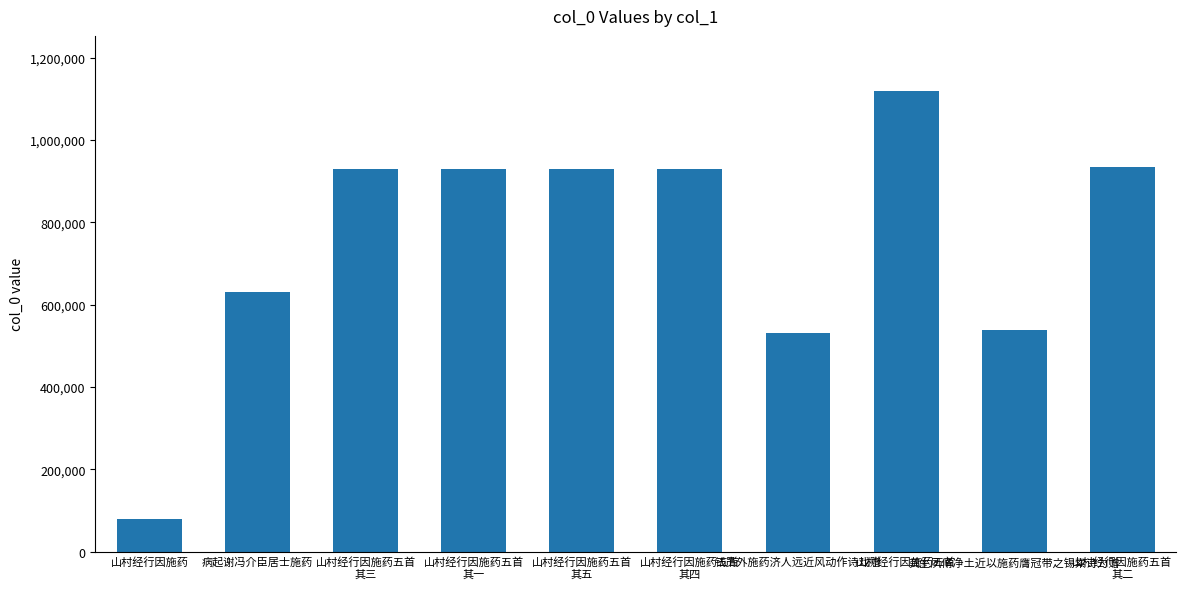

How many values are below 928331?

5